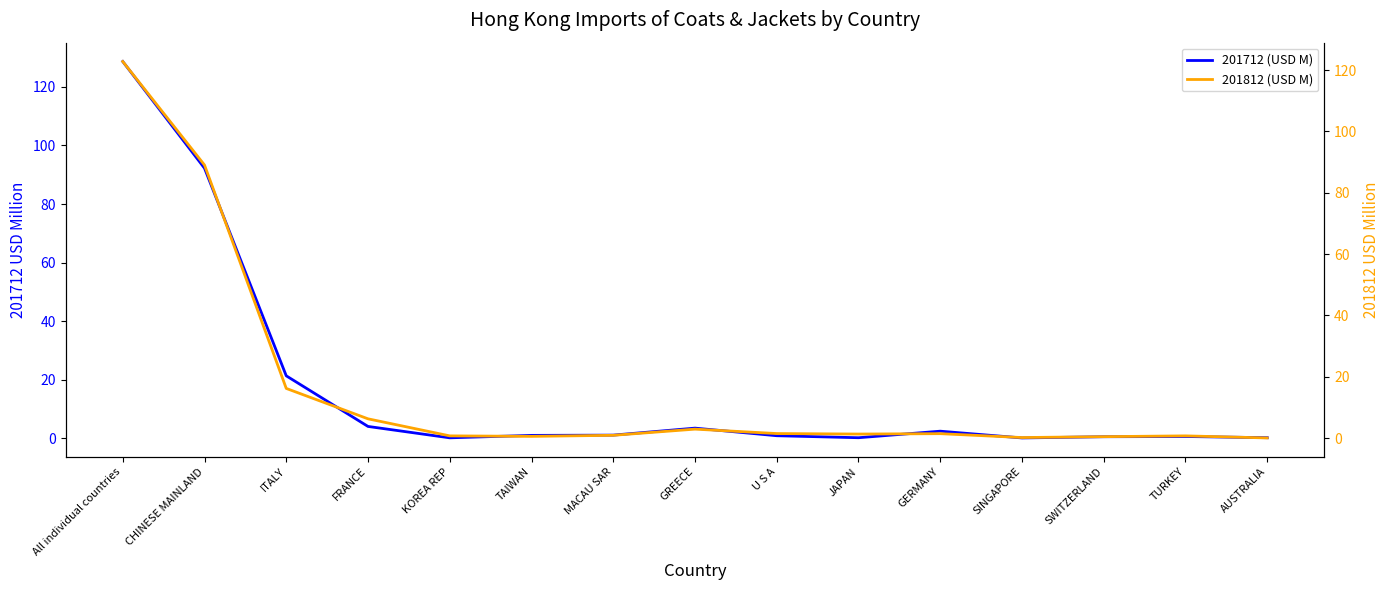

What is the difference between the second highest and second lowest values in the 201812 (USD M) series?

88.9